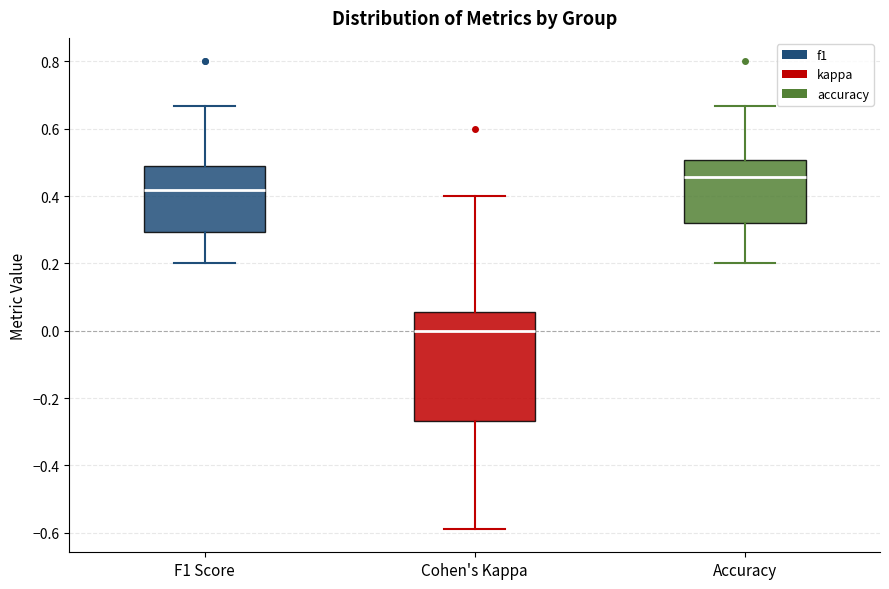

Reading left to right, transcribe this box plot: for each box, give where its median line is, the range the box spans, and where its two whiskers end, as read against the y-axis. The values are not printed on the chart, so give them approximately, as read against the axis.

F1 Score: median 0.42, box 0.30 to 0.50, whiskers 0.20 to 0.66
Cohen's Kappa: median 0.00, box -0.26 to 0.06, whiskers -0.58 to 0.40
Accuracy: median 0.46, box 0.32 to 0.50, whiskers 0.20 to 0.66